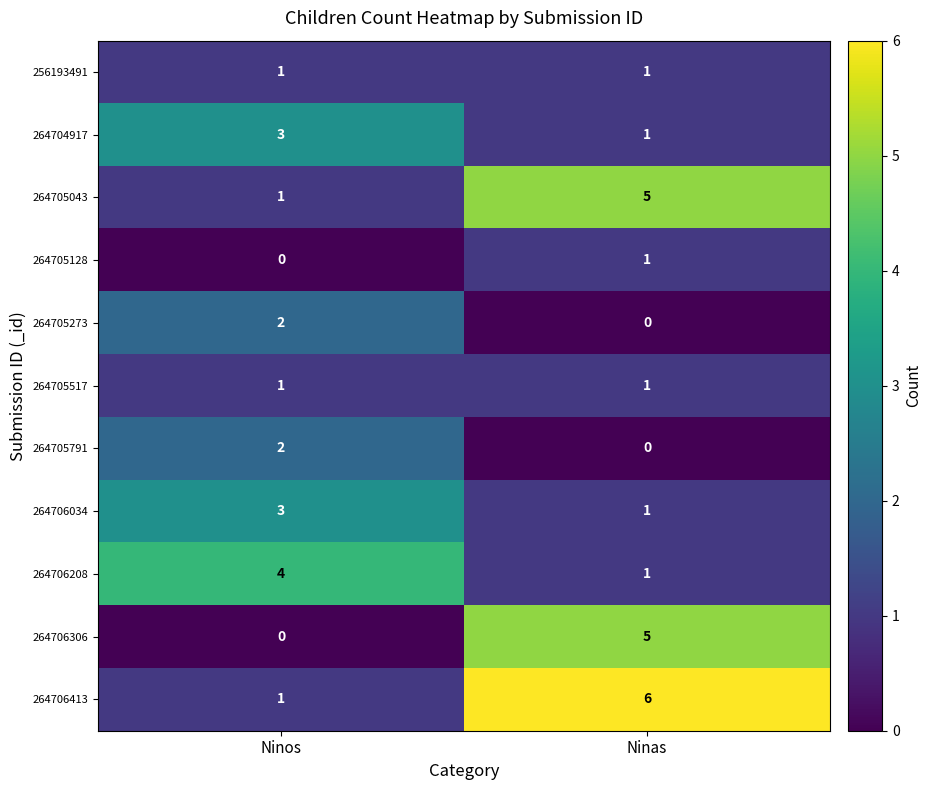

What is the spread (max minus min) of values at Ninos?

4